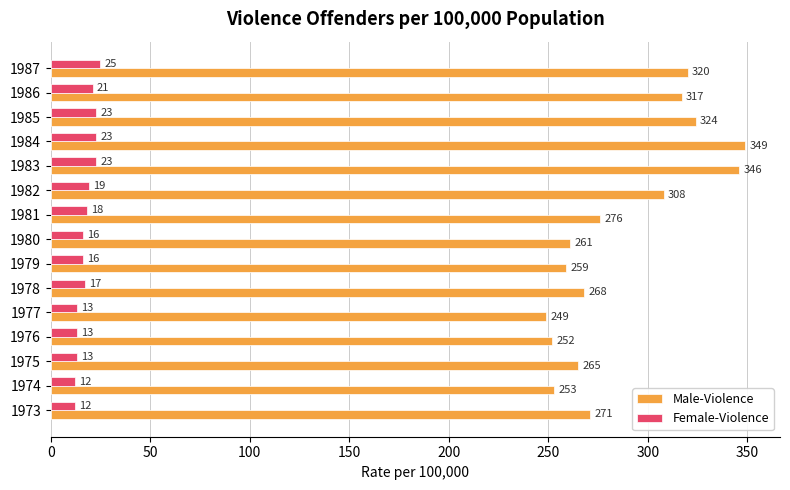

The value of Male-Violence at 1985 is 423. True or false?

False